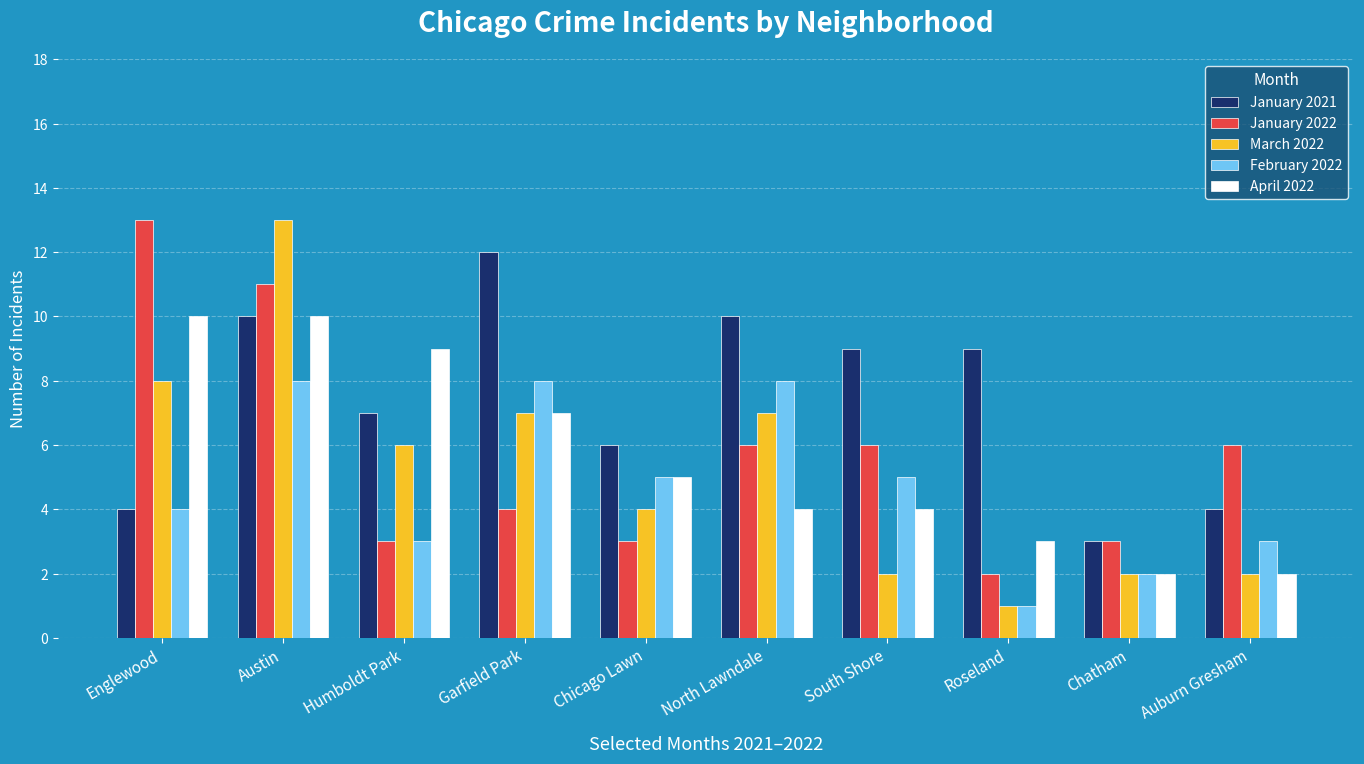

What is the average value of the January 2022 series?

6